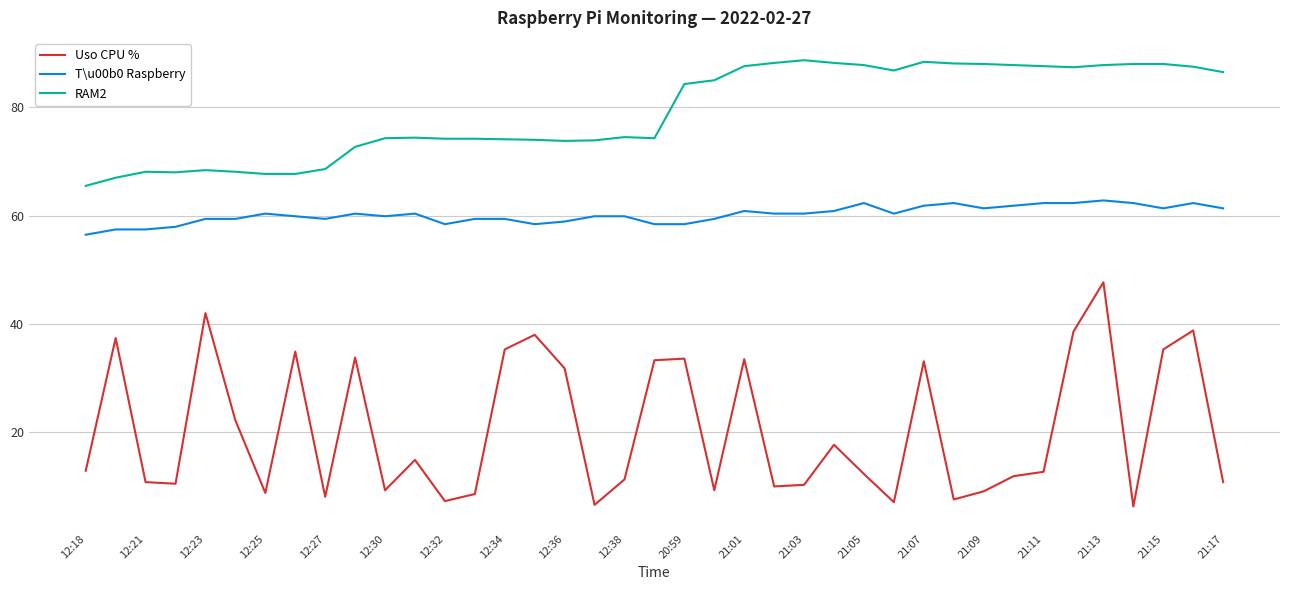

List the series in order of their peak value, highest first.

RAM2, T\u00b0 Raspberry, Uso CPU %